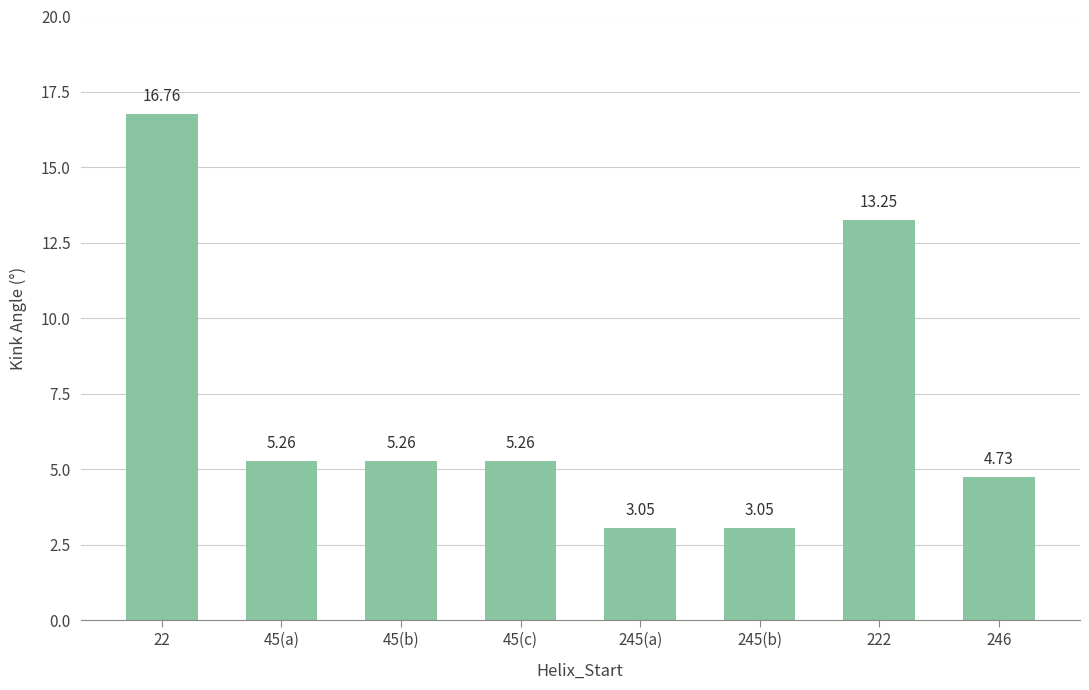

What is the difference between the maximum and minimum values?

13.7